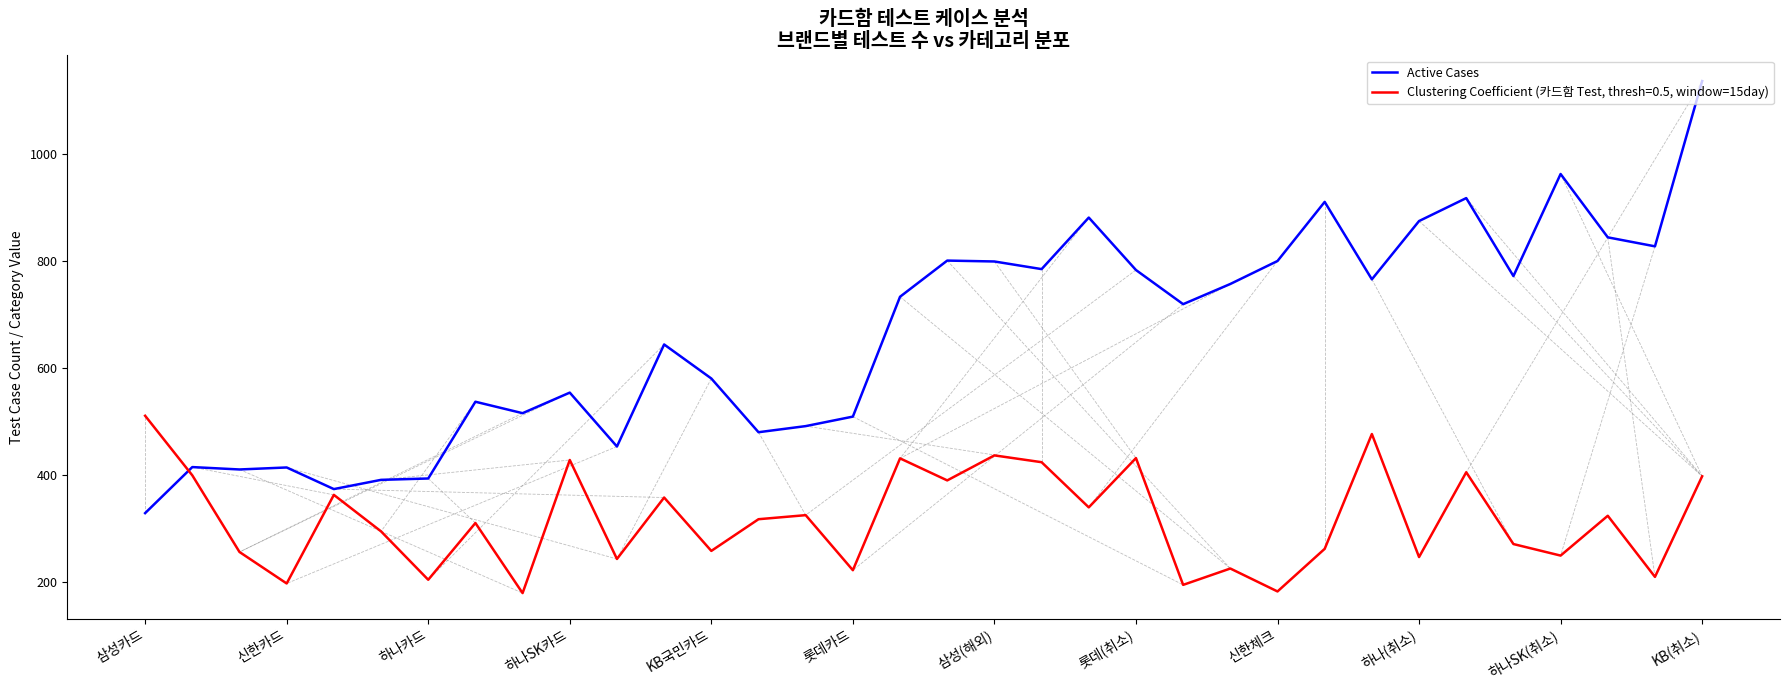

List the series in order of their overall mean, highest first.

Active Cases, Clustering Coefficient (카드함 Test, thresh=0.5, window=15day)